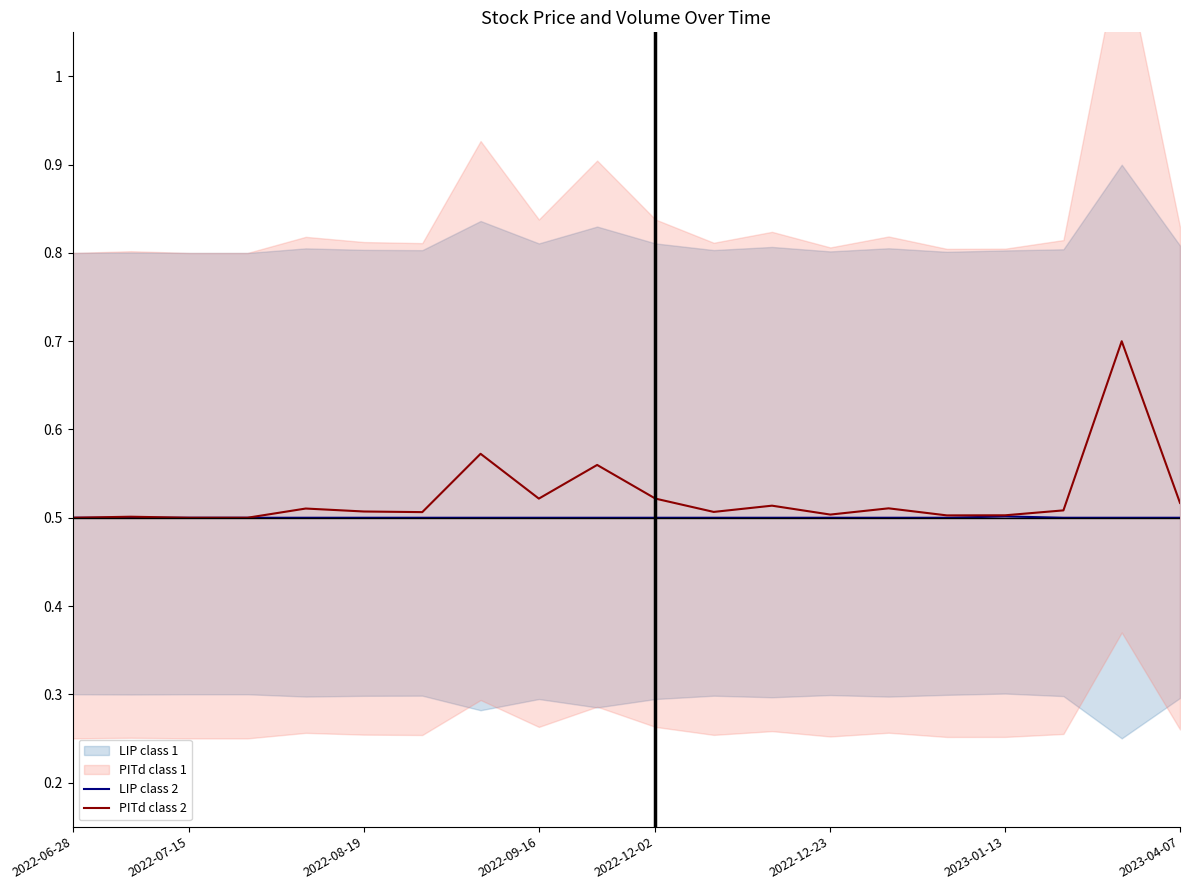

At which category is the sum across all series the highest?

18